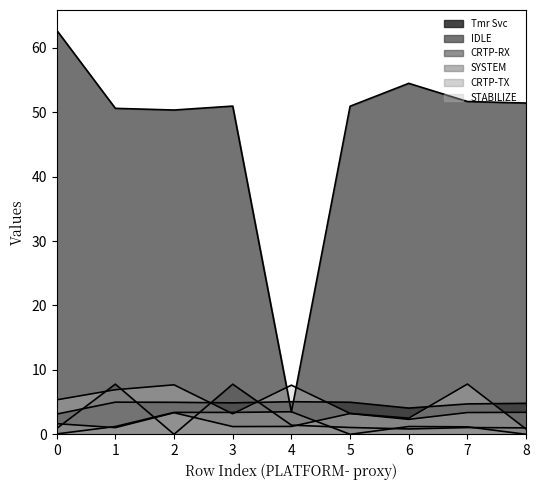

What is the value of the SYSTEM point at the 3rd from the left?

0.1